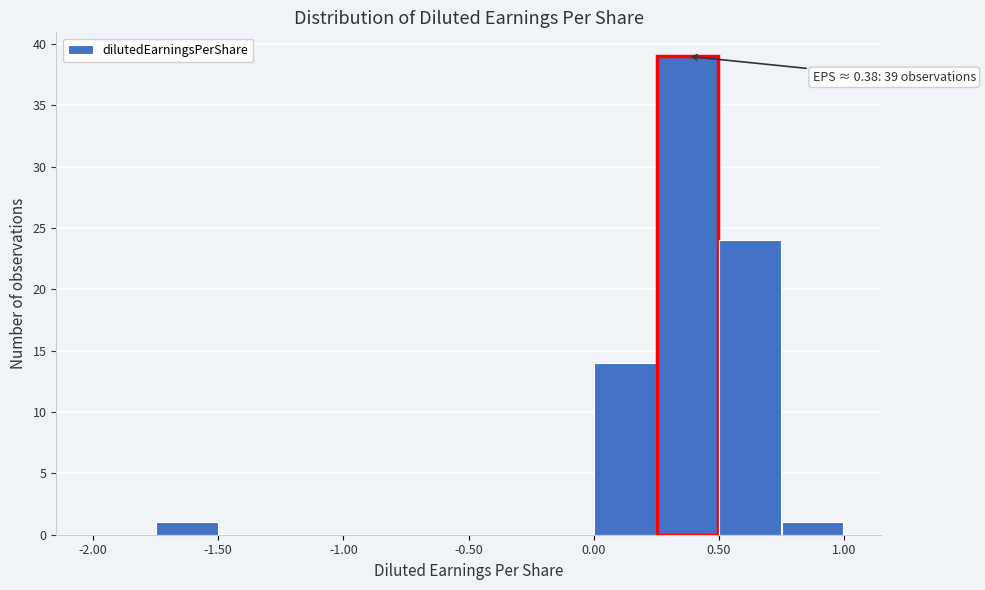

Over which range of the x-axis is the bar tallest?

0.25 to 0.50